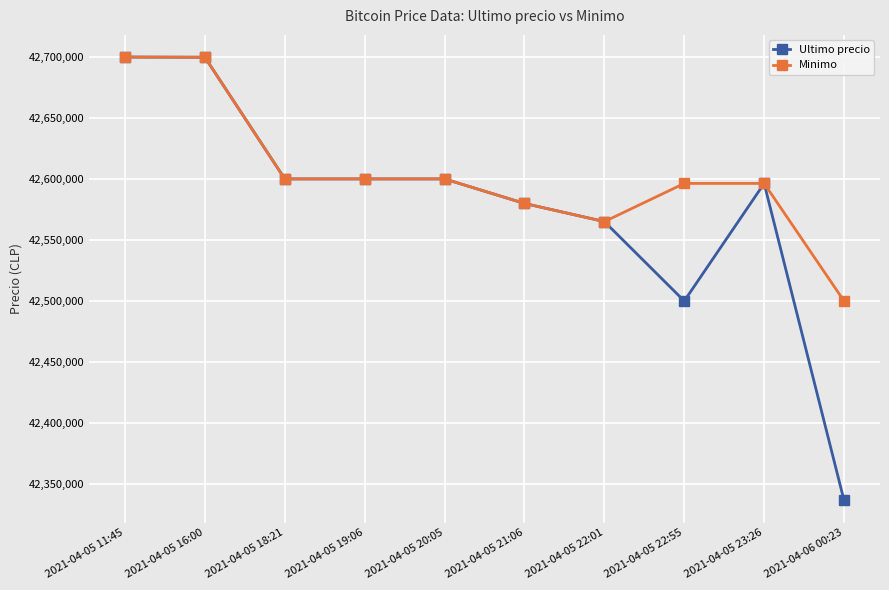

The value of Ultimo precio at 2021-04-05 22:55 is 42500000. True or false?

True